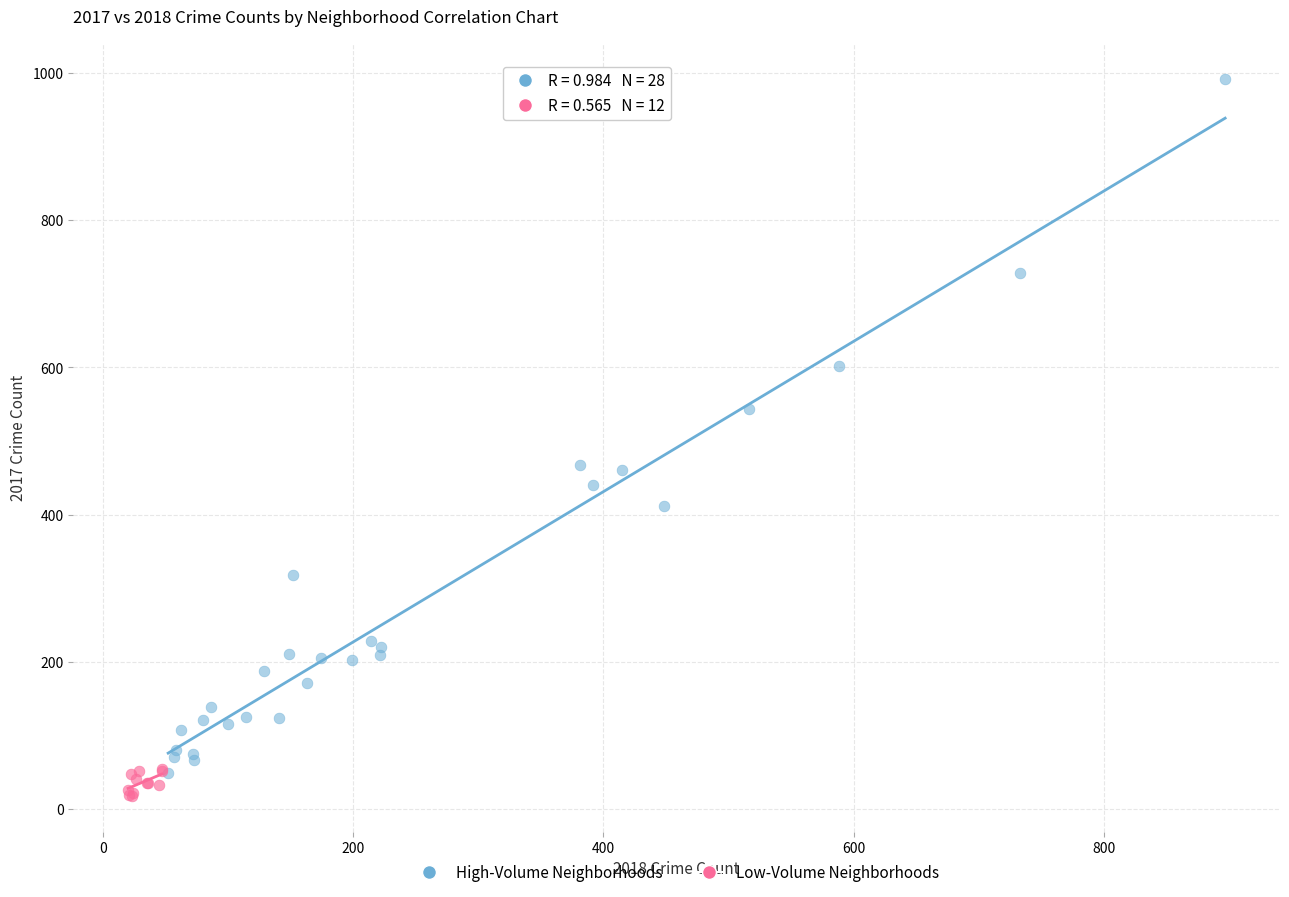

Which series has the widest spread of Y values?

High-Volume Neighborhoods